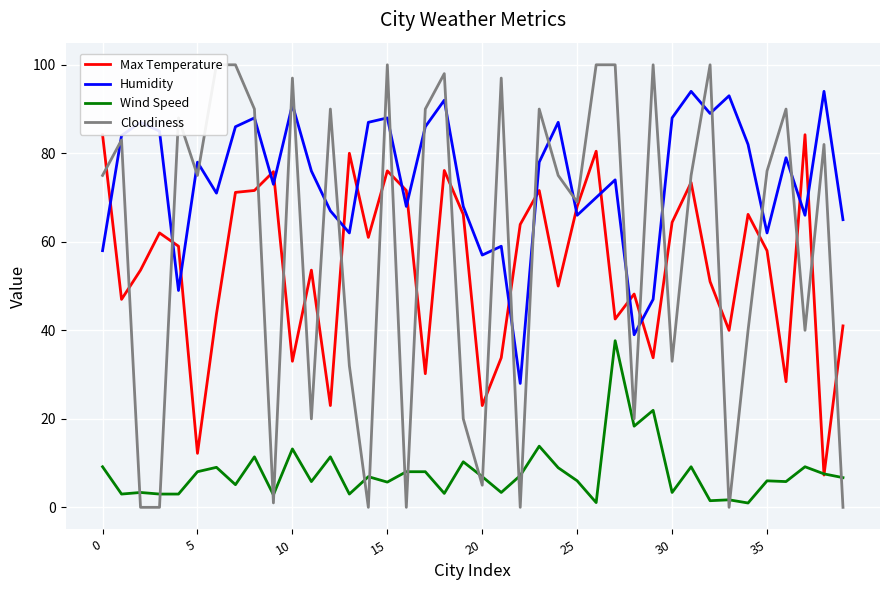

What are all the series names shown in the legend?

Max Temperature, Humidity, Wind Speed, Cloudiness